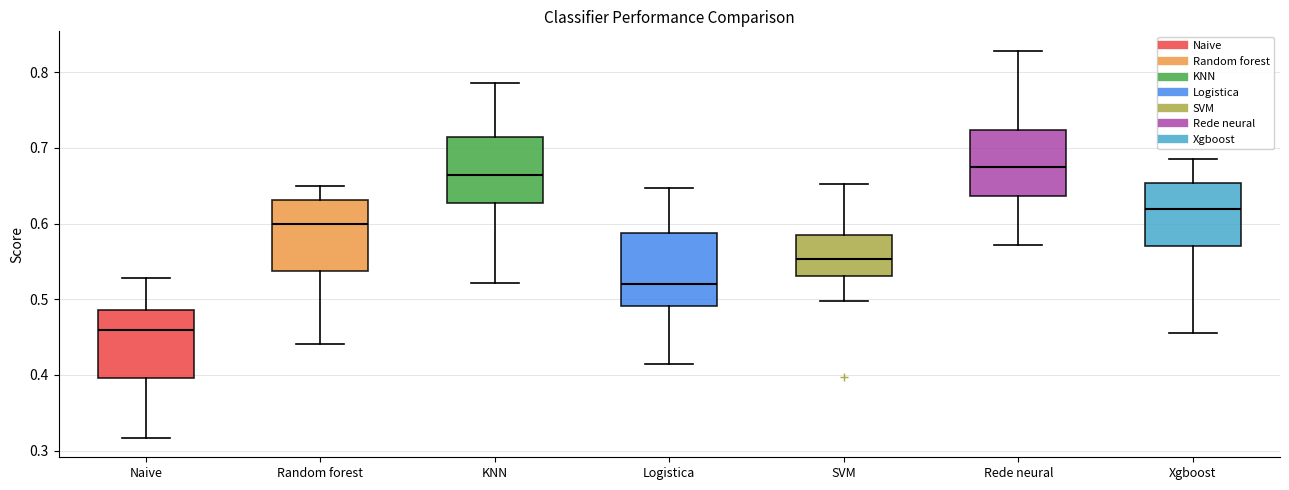

Reading left to right, read every box against the y-axis: the position of its median line, the range the box covers, and the ends of its whiskers. The values are not printed on the chart, so give them approximately, as read against the axis.

Naive: median 0.46, box 0.40 to 0.49, whiskers 0.32 to 0.53
Random forest: median 0.60, box 0.54 to 0.63, whiskers 0.44 to 0.65
KNN: median 0.66, box 0.63 to 0.71, whiskers 0.52 to 0.79
Logistica: median 0.52, box 0.49 to 0.59, whiskers 0.41 to 0.65
SVM: median 0.55, box 0.53 to 0.59, whiskers 0.50 to 0.65
Rede neural: median 0.68, box 0.64 to 0.72, whiskers 0.57 to 0.83
Xgboost: median 0.62, box 0.57 to 0.65, whiskers 0.45 to 0.69